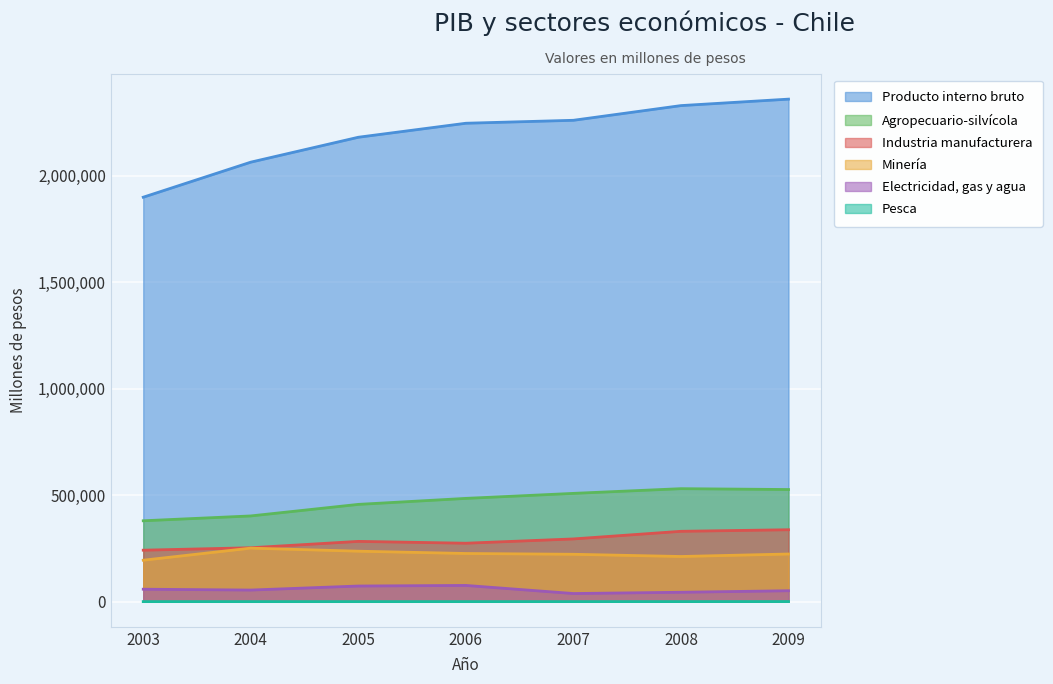

Which label corresponds to the smallest value in the chart?

2005